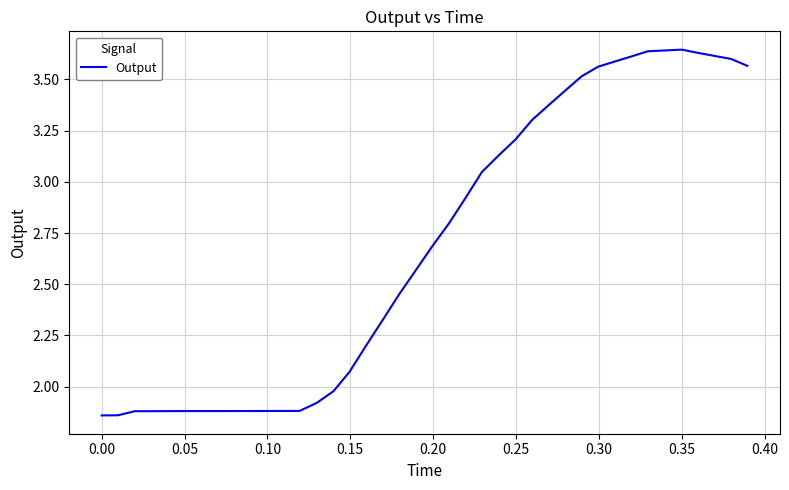

What is the difference between the maximum and minimum values?

1.8